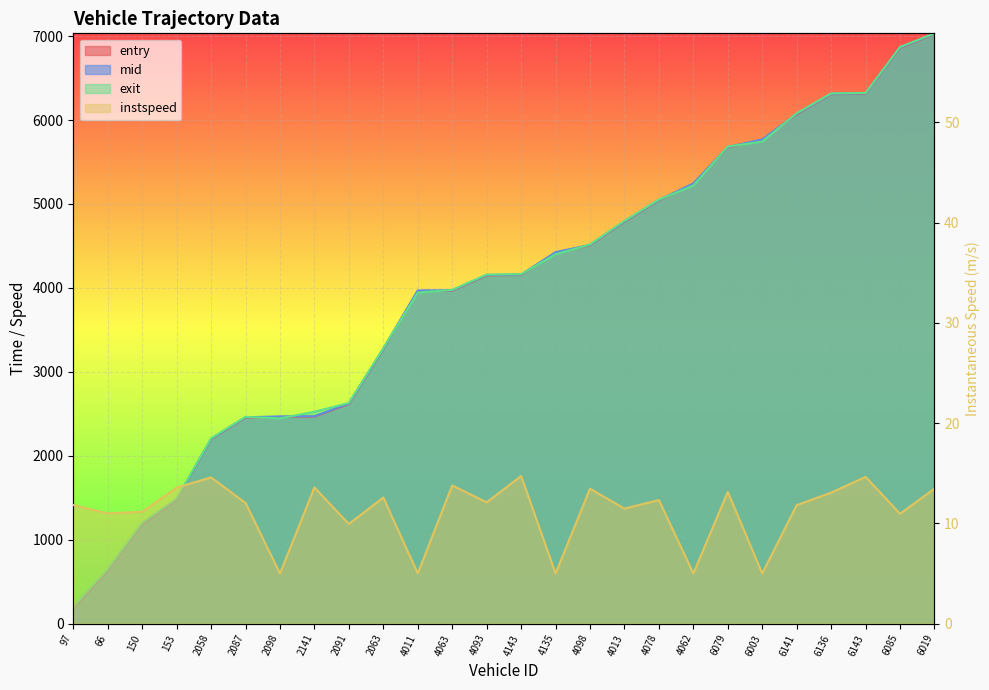

Which has a higher value, 2058 or 6143?

6143